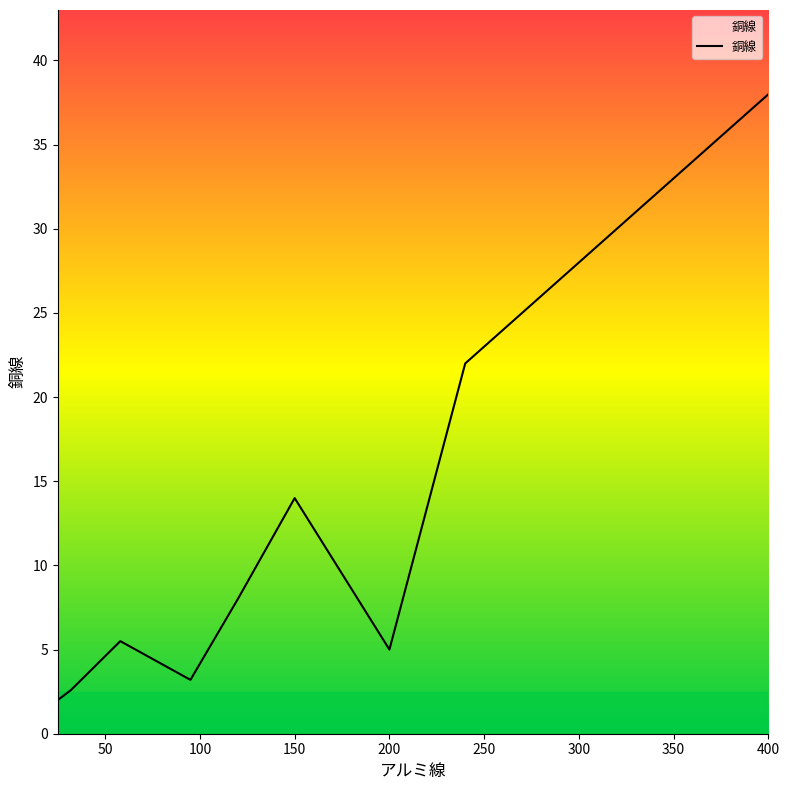

What is the difference between the second highest and second lowest values?

19.4